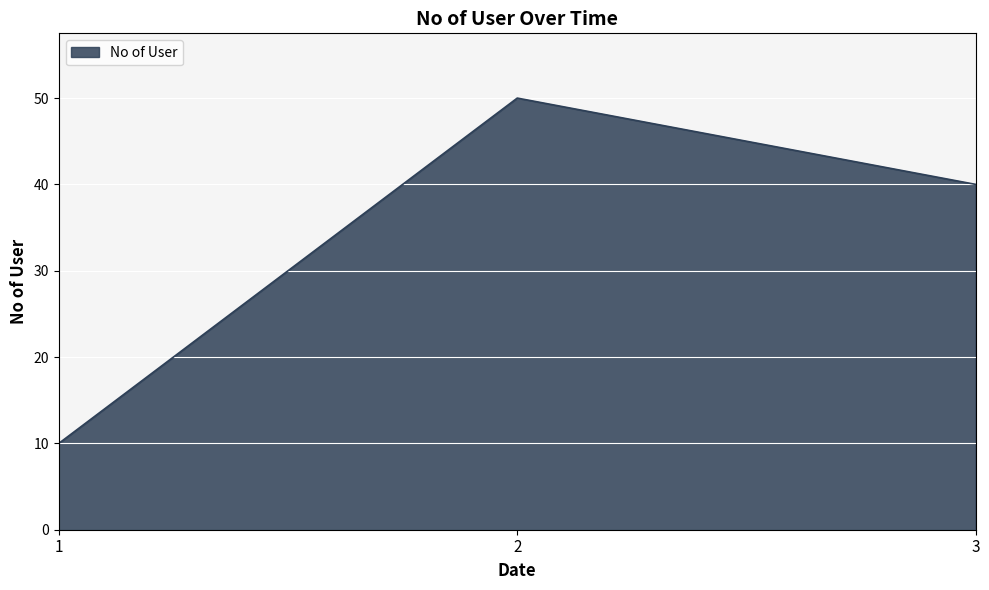

Which has a higher value, 1 or 2?

2